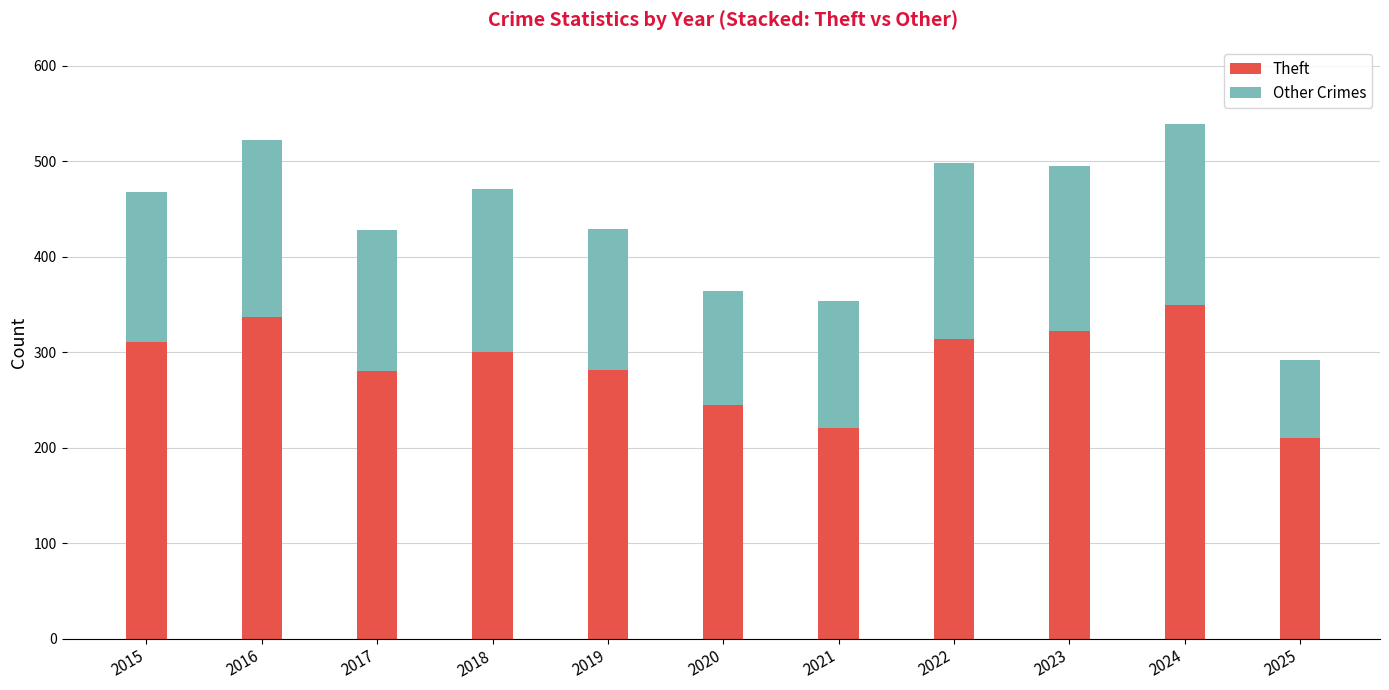

What is the difference between the maximum and minimum values in the Theft series?

139